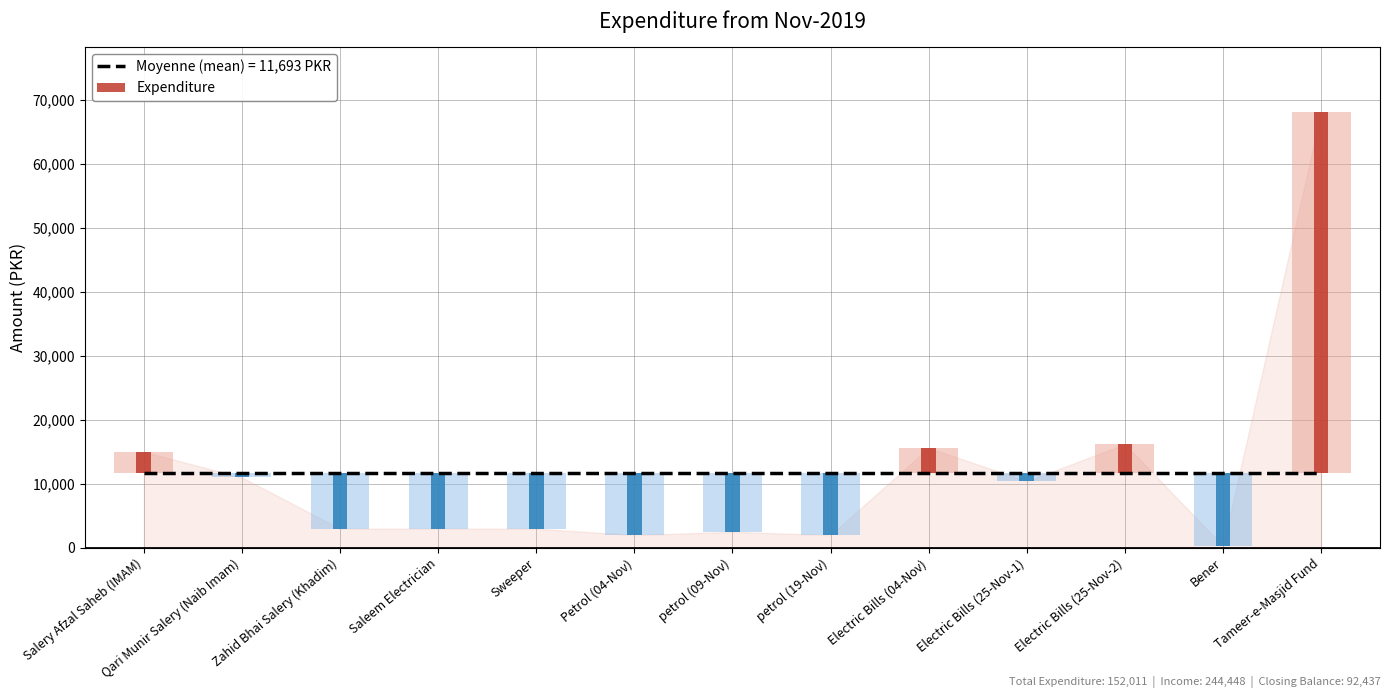

Rank the categories by value from highest to lowest.

Tameer-e-Masjid Fund, Electric Bills (25-Nov-2), Electric Bills (04-Nov), Salery Afzal Saheb (IMAM), Qari Munir Salery (Naib Imam), Electric Bills (25-Nov-1), Zahid Bhai Salery (Khadim), Saleem Electrician, Sweeper, petrol (09-Nov), Petrol (04-Nov), petrol (19-Nov), Bener